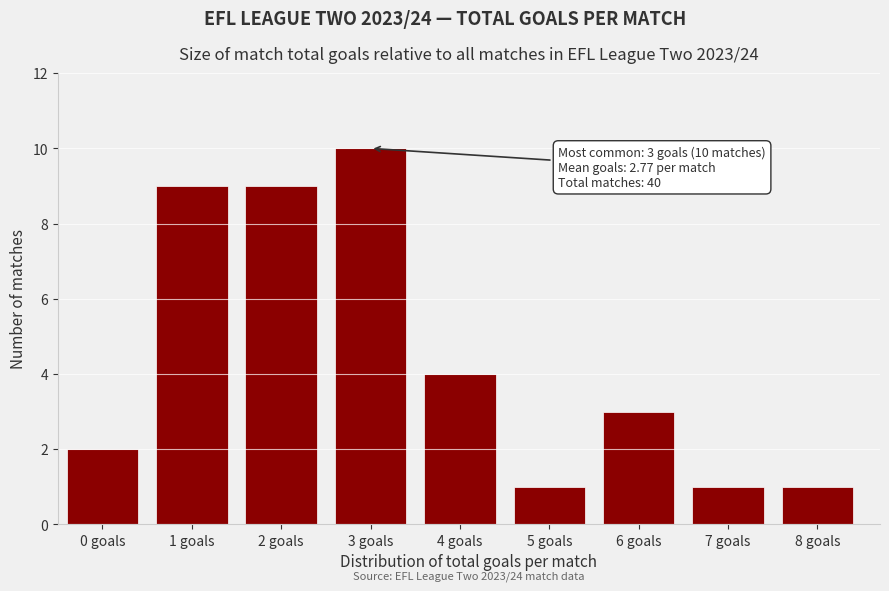

Reading right to left, extract all data points from this chart.

1	1	3	1	4	10	9	9	2